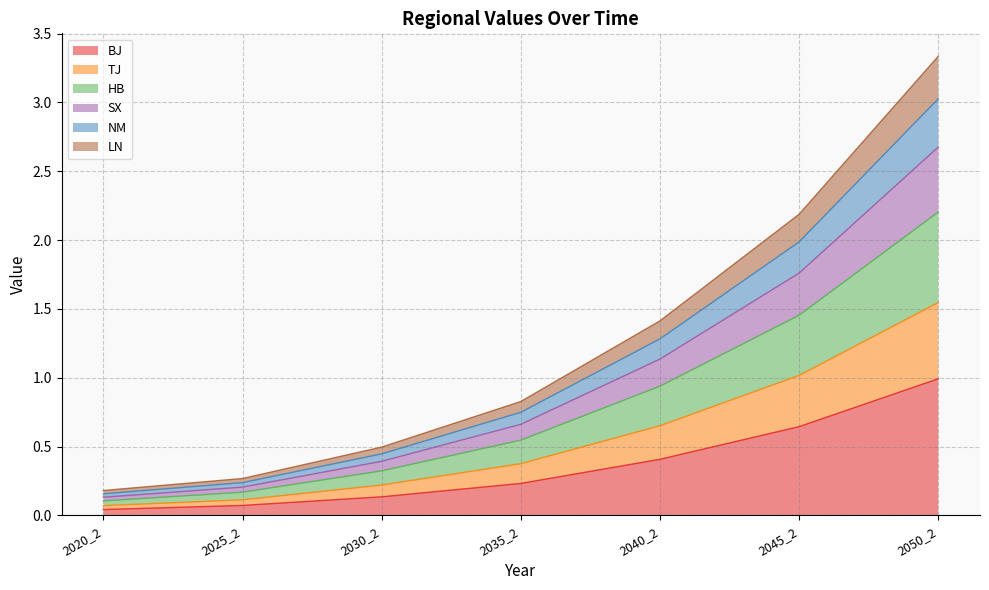

What is the total value across all series at 2035_2?

0.8